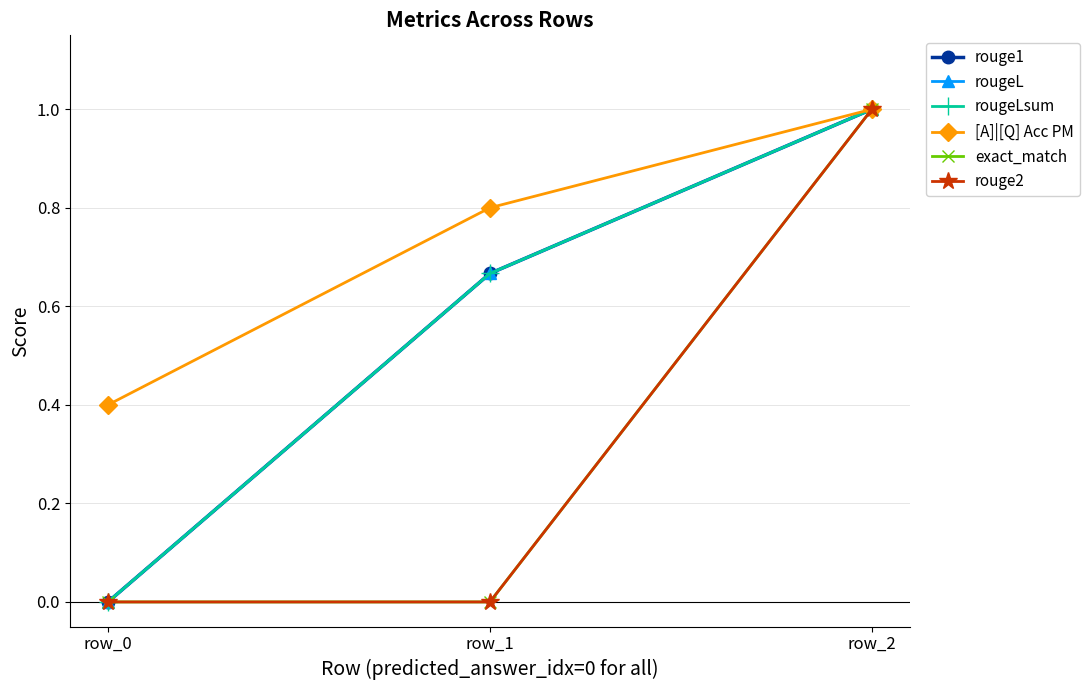

What is the highest value of the rouge1 series?

1.0